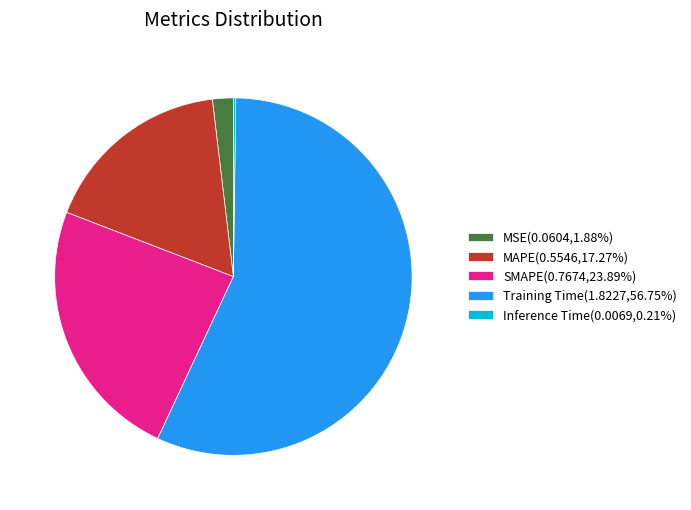

True or false: SMAPE accounts for 30% of the total.

False